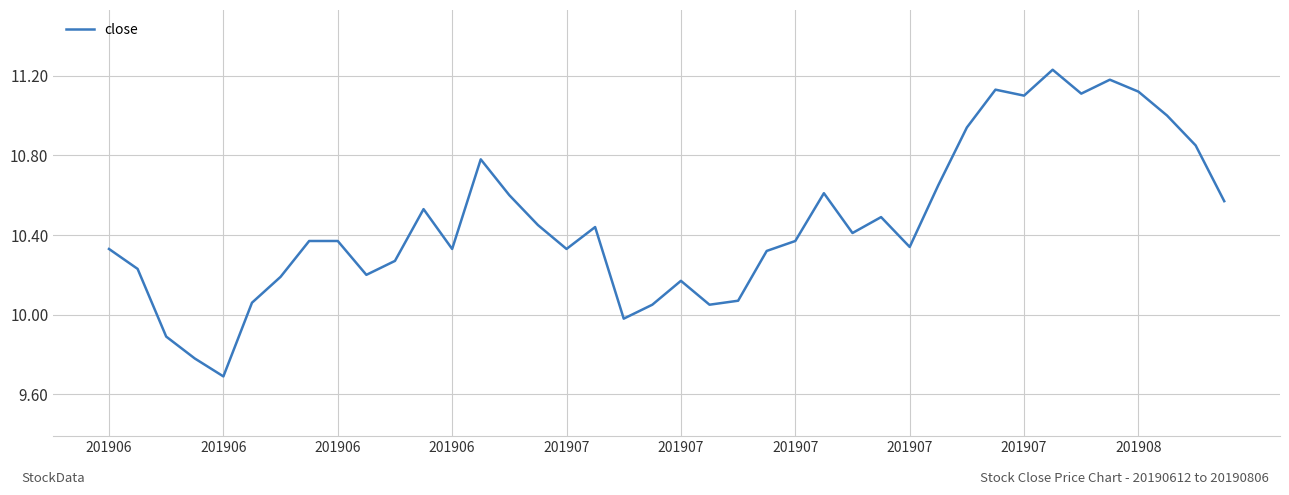

What is the smallest value displayed?

9.7